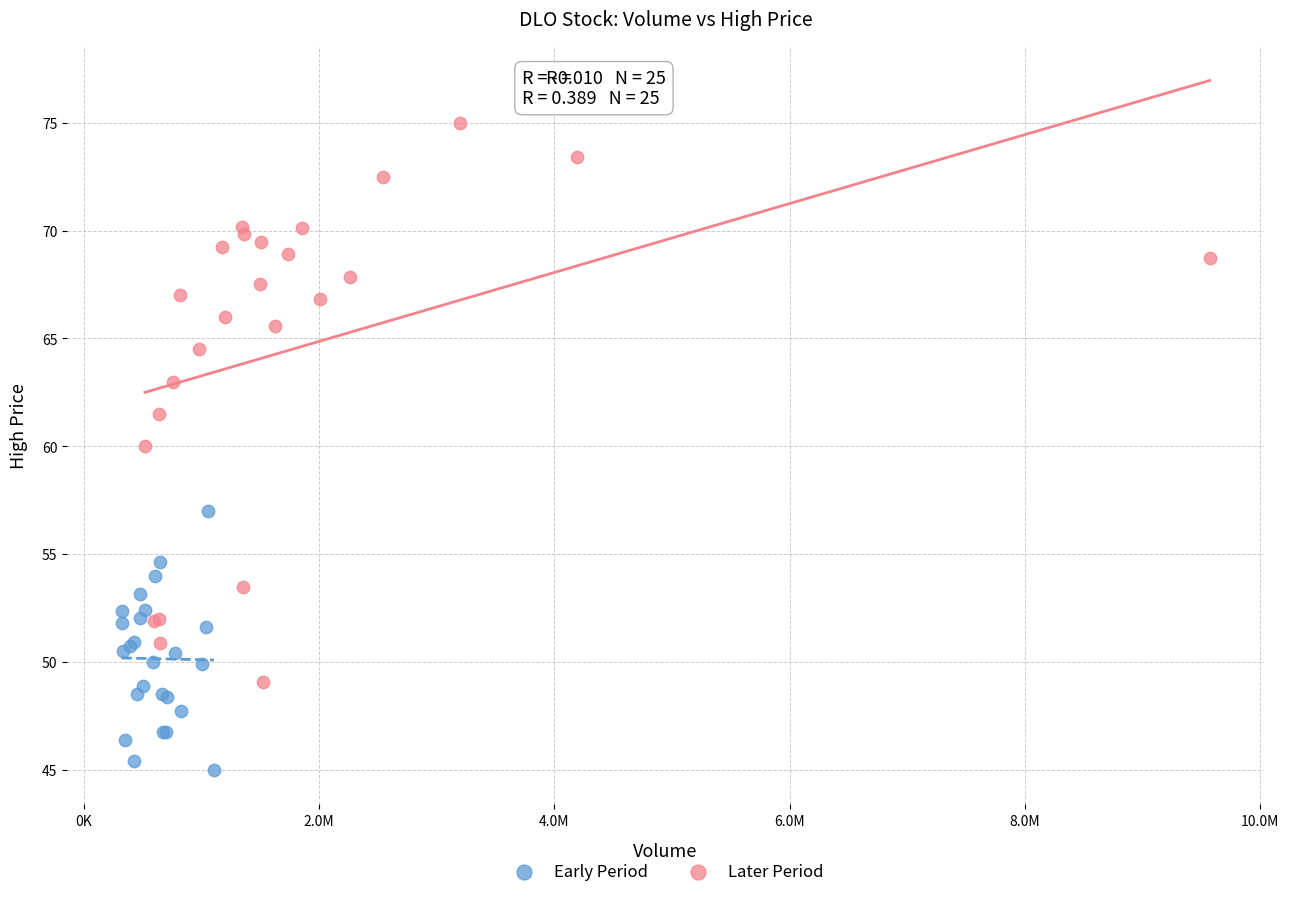

What are all the series names shown in the legend?

Early Period, Later Period